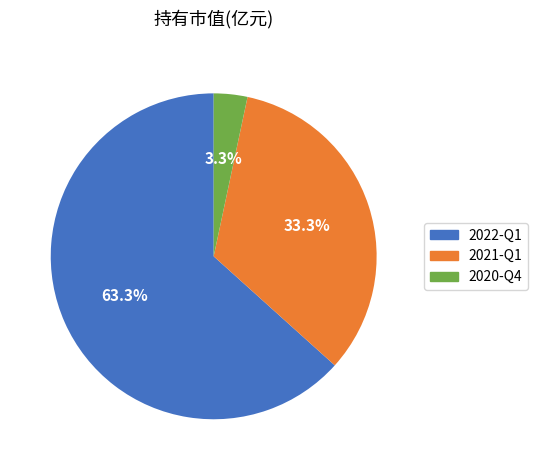

Count the number of slices in the pie.

3